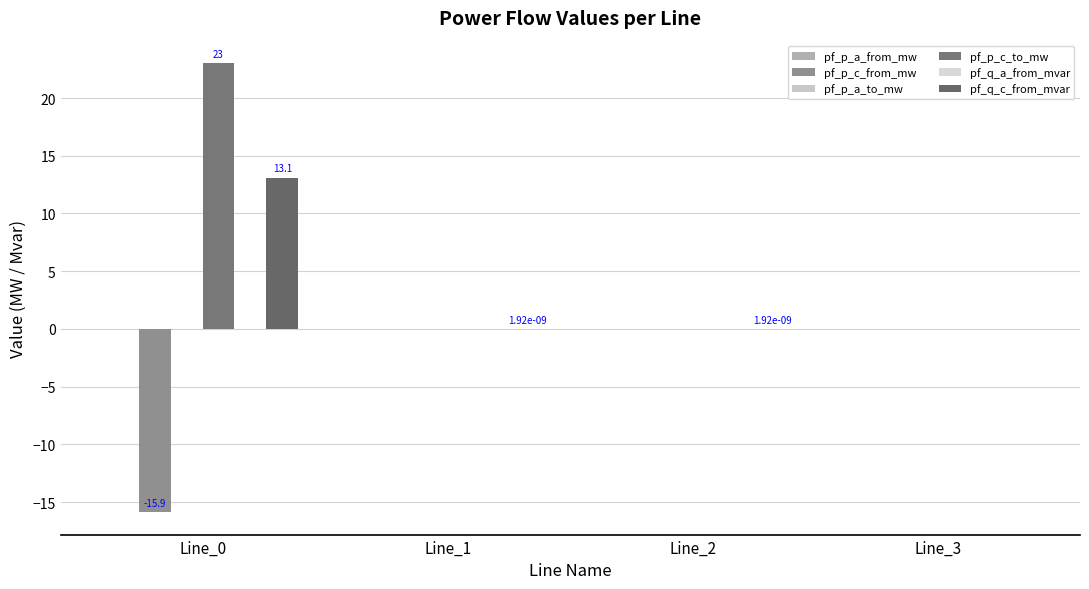

Count the number of data series in this chart.

6